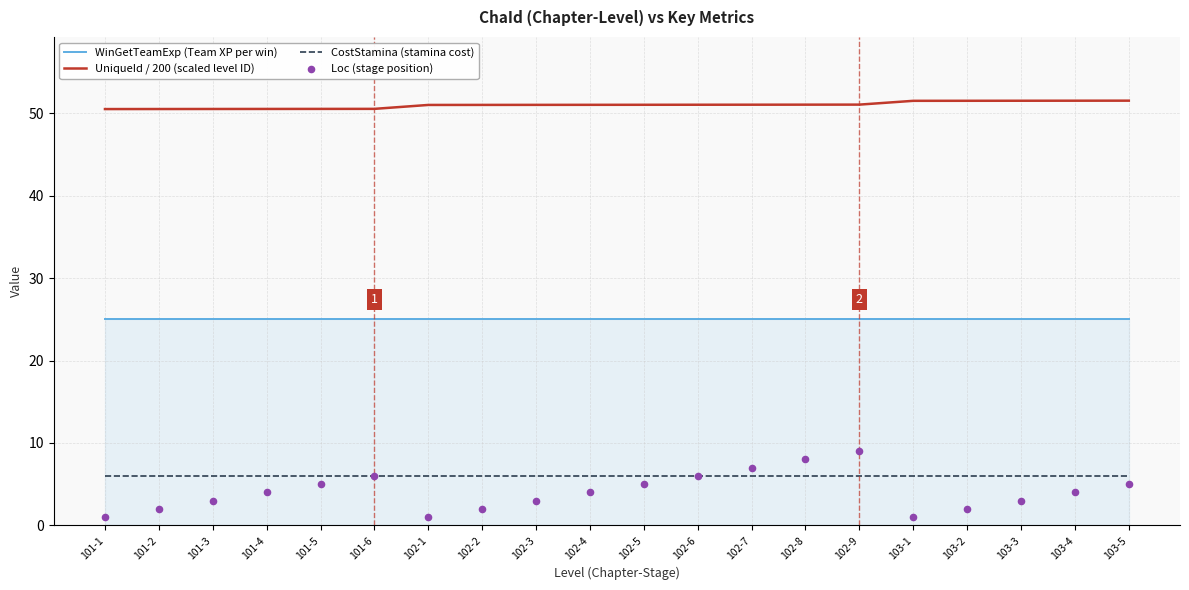

At which category is the sum across all series the highest?

102-9